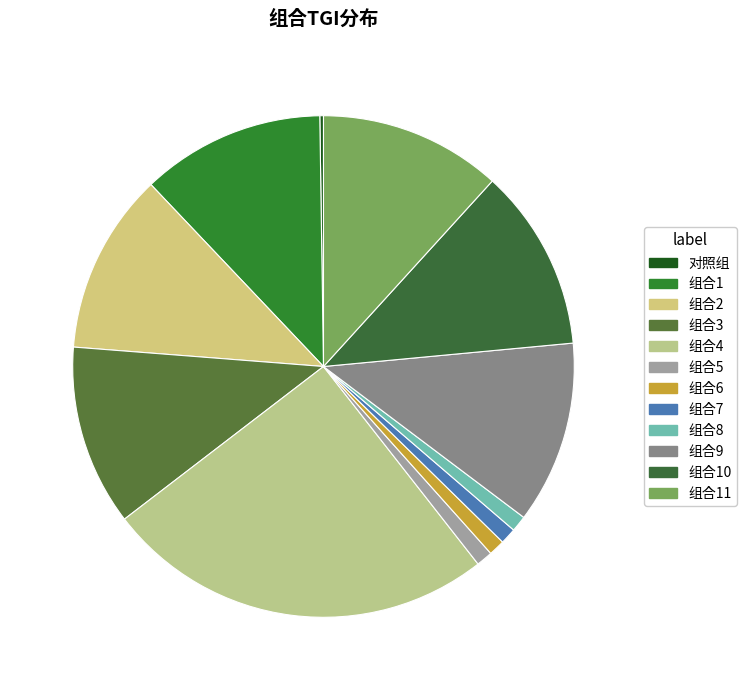

Which has a higher value, 组合2 or 组合10?

组合10